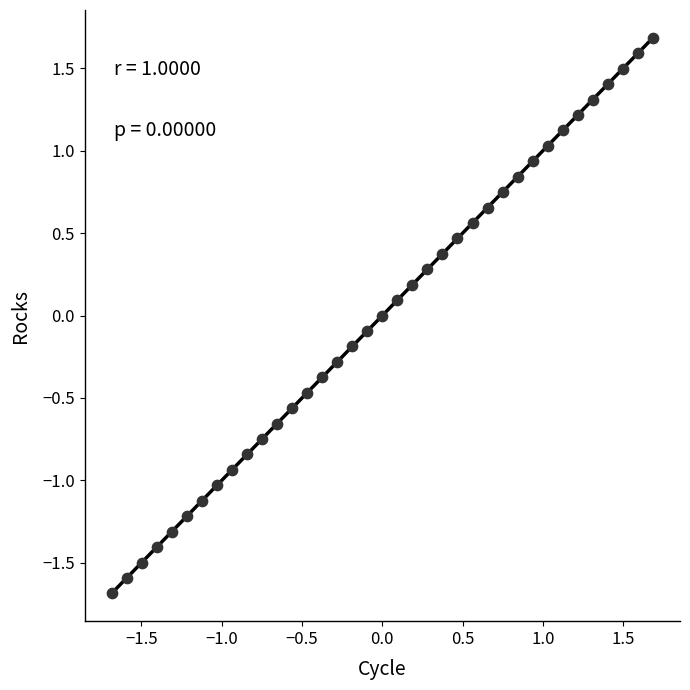

What is the range of Y values (max minus min)?

3.4